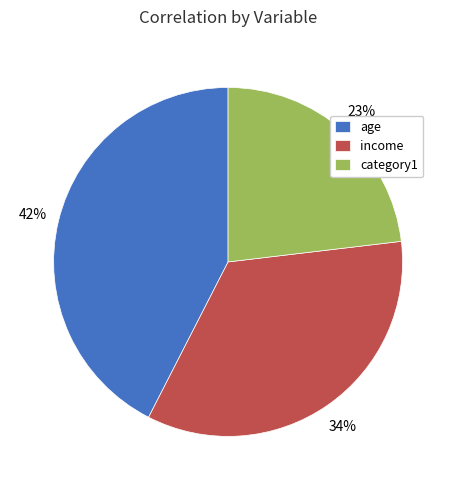

To the nearest percent, what is the difference between the largest and smallest slice percentages?

19%